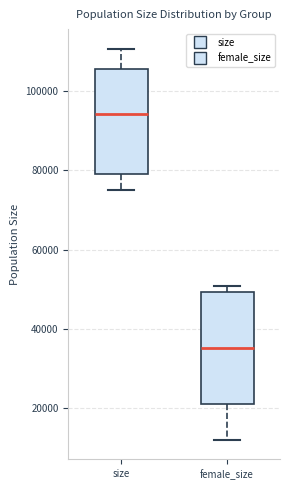

Where does the lower whisker of the box for size end on the y-axis? The values are not printed on the chart, so give them approximately, as read against the axis.

76000